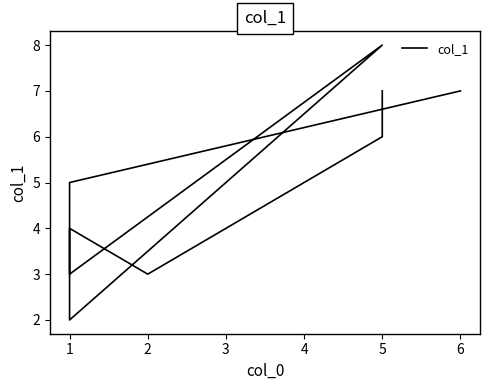

What is the change in value from 0 to 1?

-1